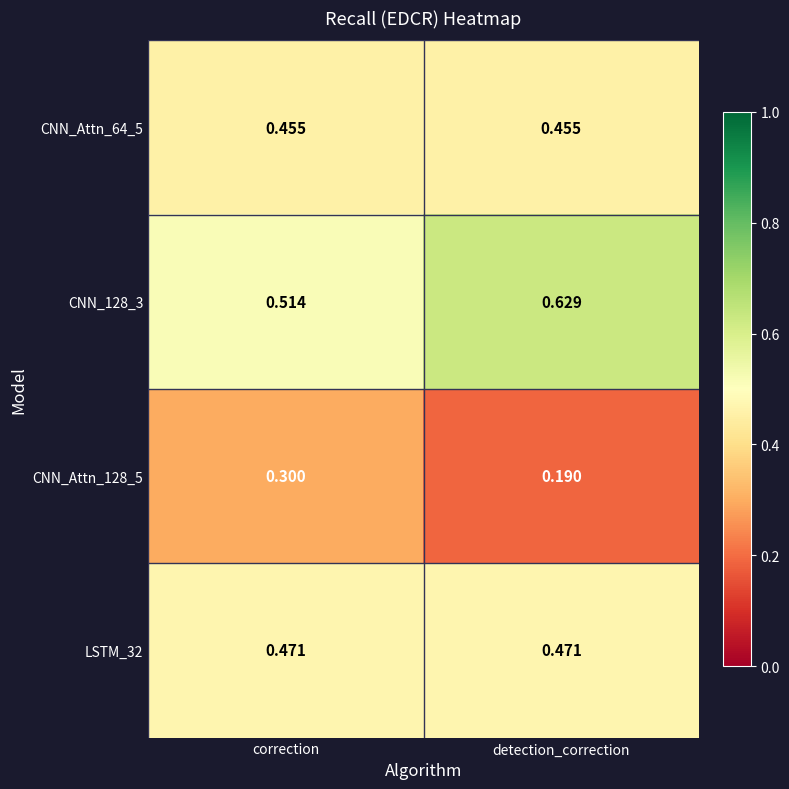

At which label is CNN_Attn_128_5 closest to 0?

detection_correction